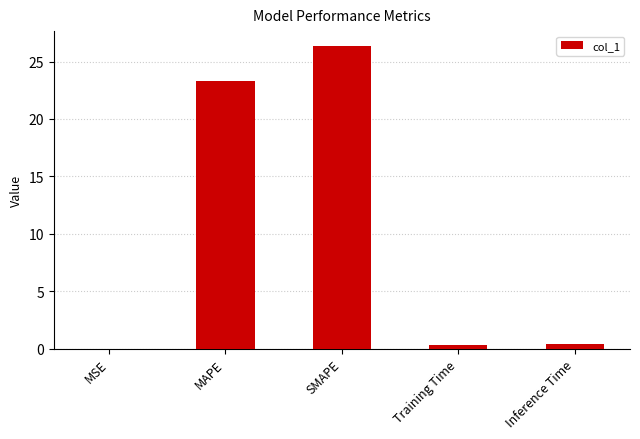

What is the maximum value shown in the chart?

26.3